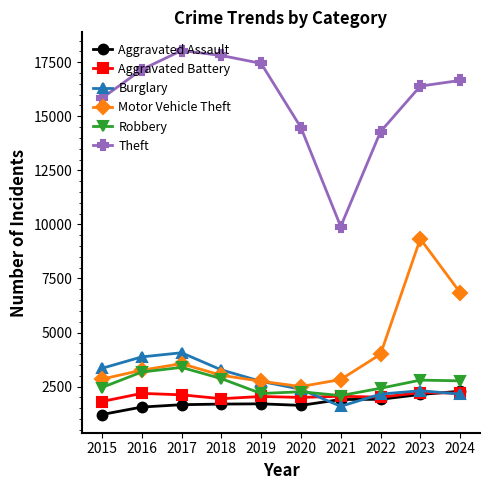

True or false: Theft and Burglary intersect in this chart.

False